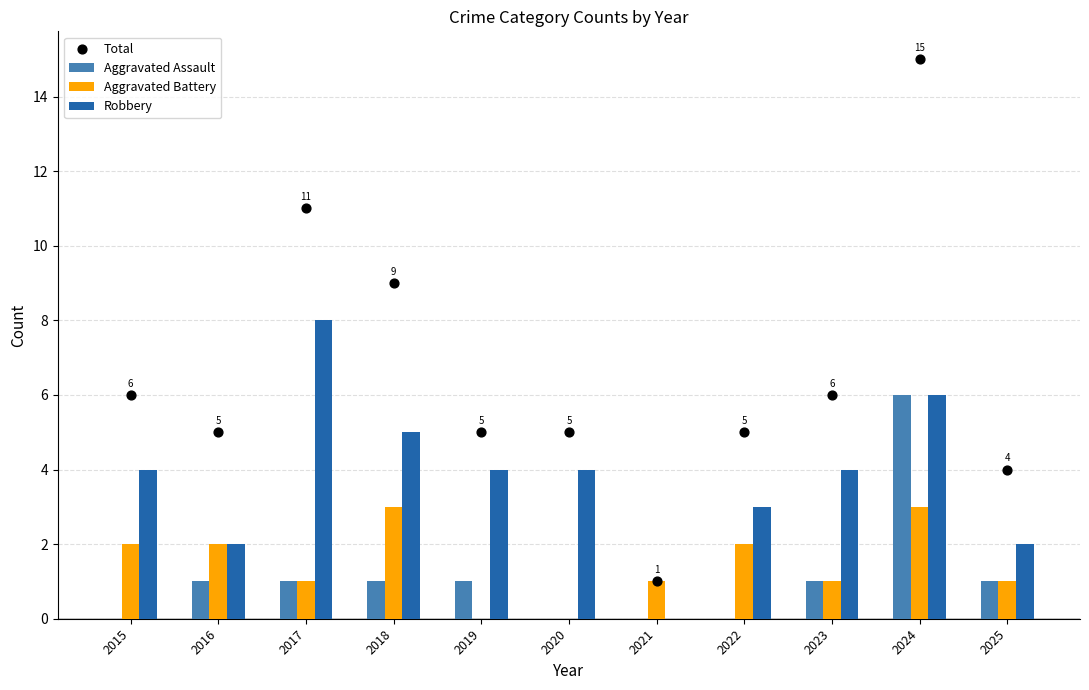

What is the total value across all series at 2023?

12